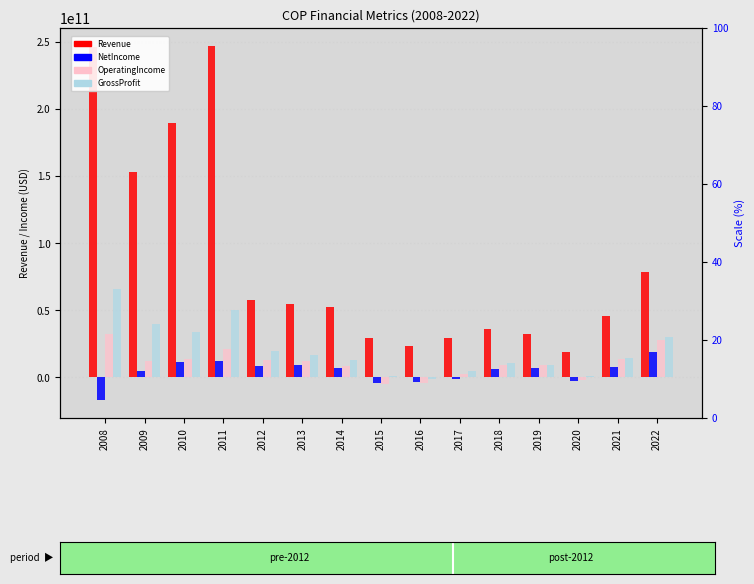

The GrossProfit series shows 21805599711 at 2014. True or false?

False